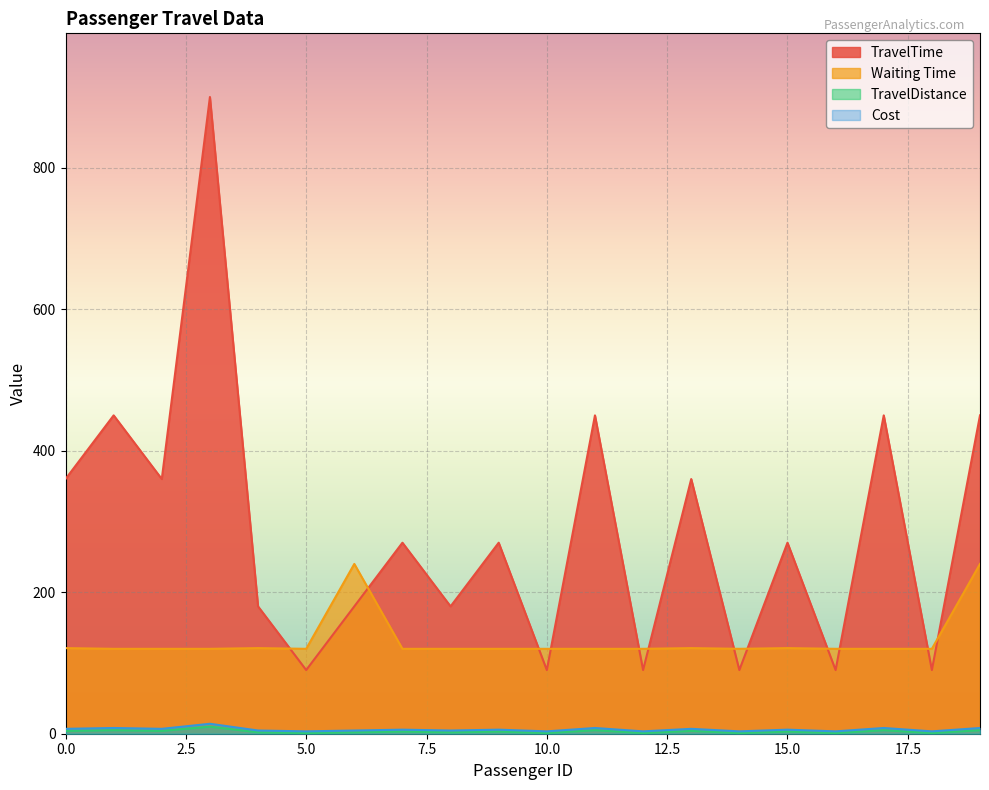

At which category is the sum across all series the highest?

3